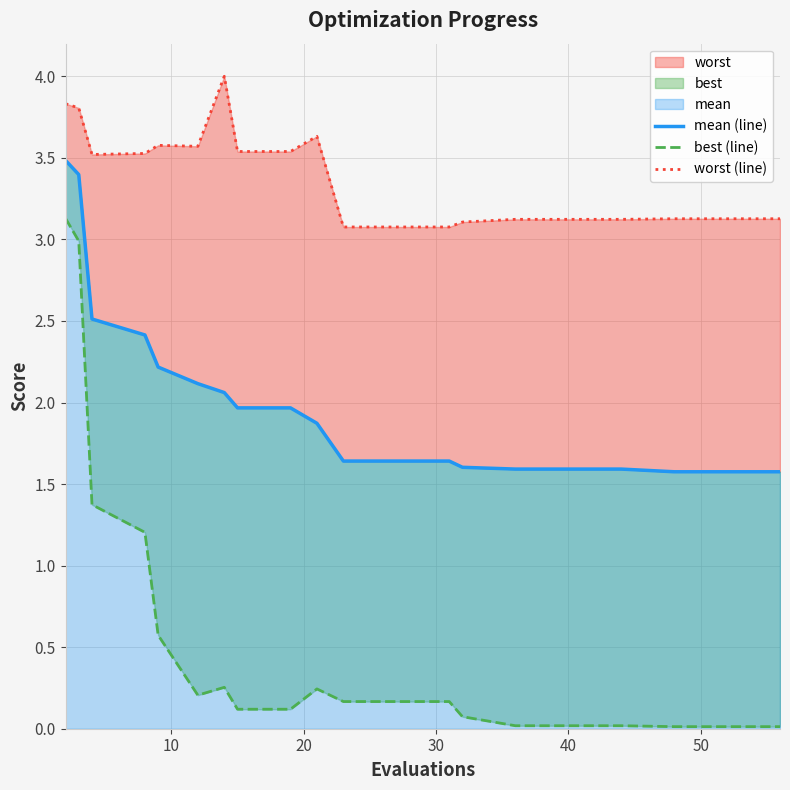

At 10, list the series in order from smallest to largest.

best (line), mean (line), worst (line)